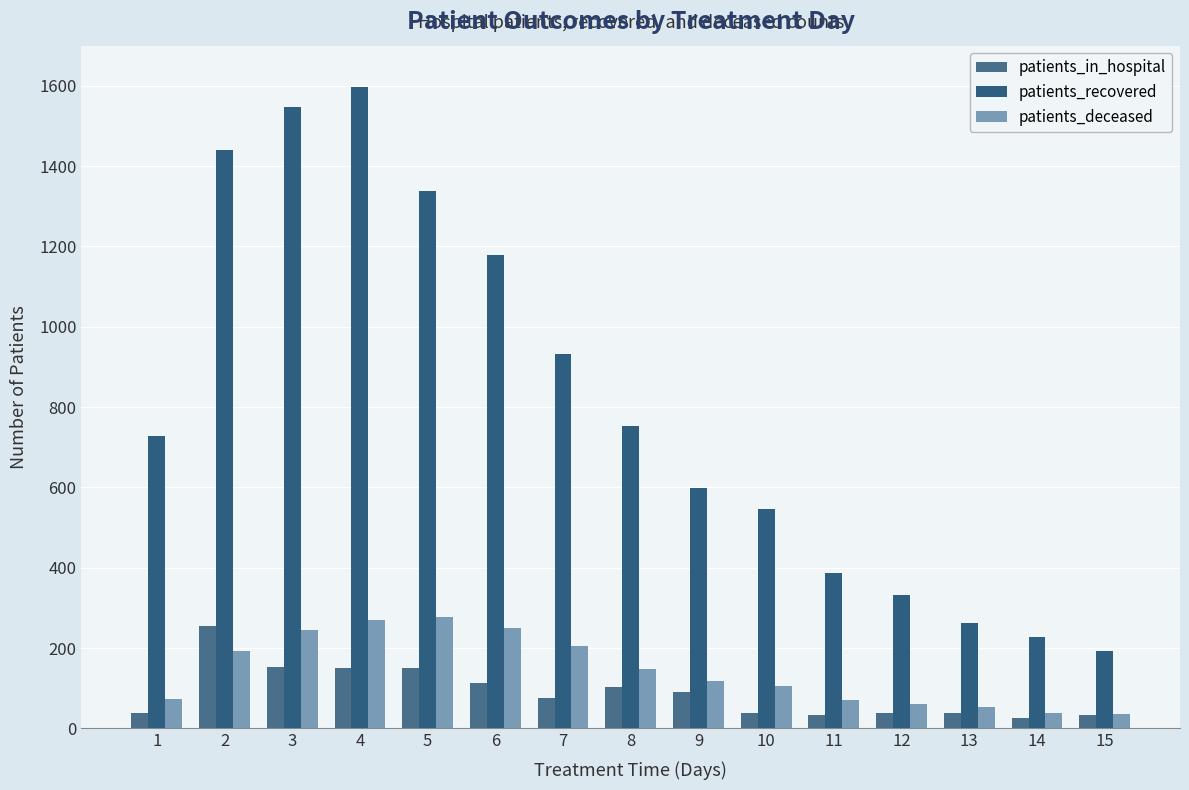

How many values in the patients_deceased series are below 118?

7